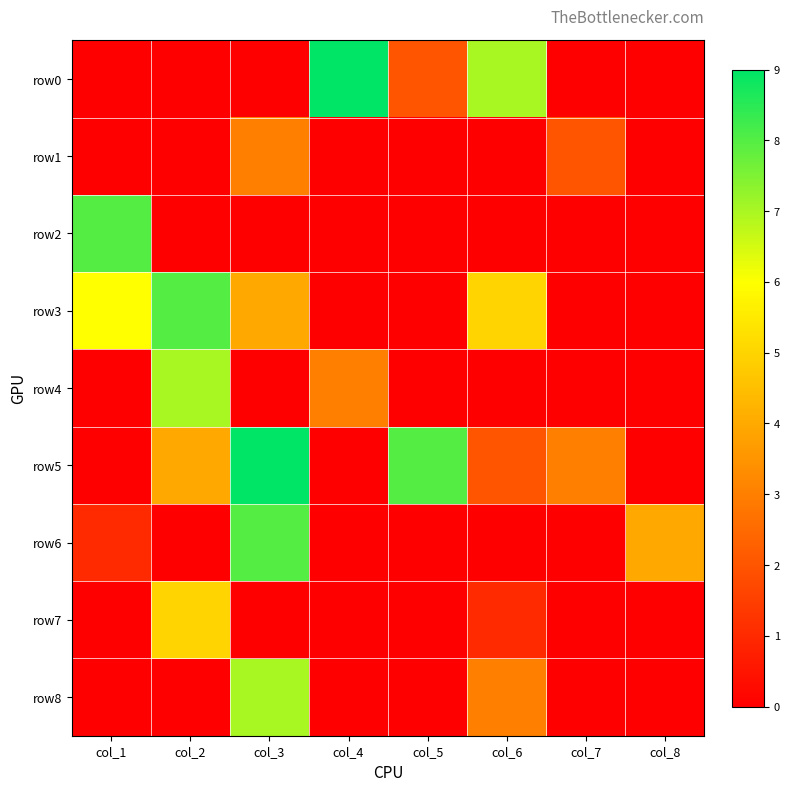

Which series changed the most between col_3 and col_4?

row0